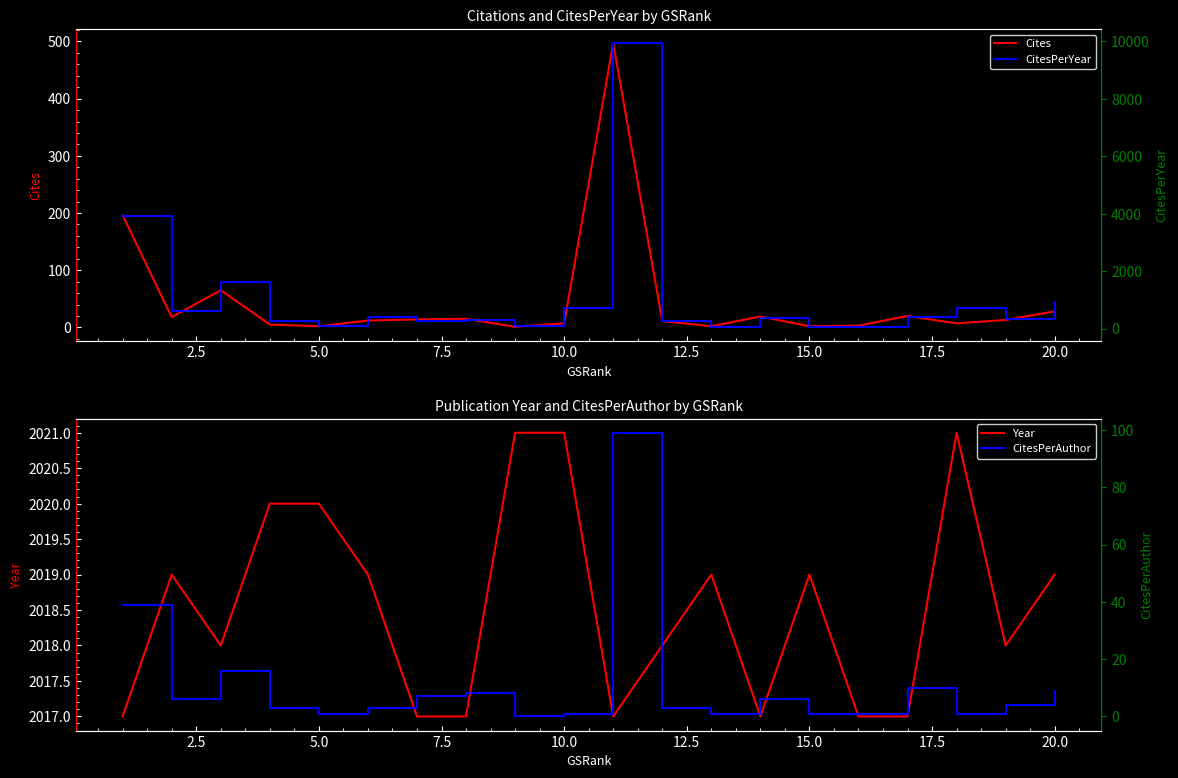

True or false: Year has a value of 2020 at 5.0.

True